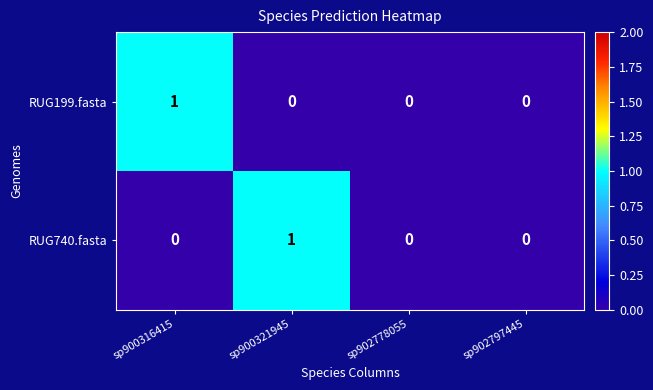

Count the RUG740.fasta values in the range 0 to 1.

4